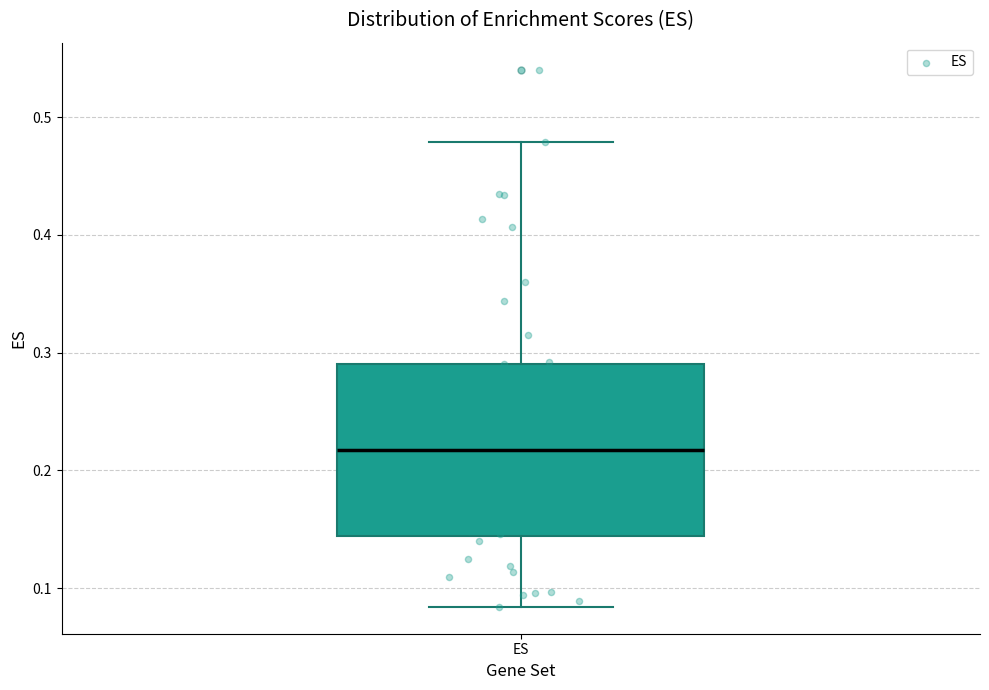

Read this box plot against the y-axis: the position of the median line, the range covered by the box, and the ends of both whiskers. The values are not printed on the chart, so give them approximately, as read against the axis.

median 0.22, box 0.14 to 0.29, whiskers 0.08 to 0.48